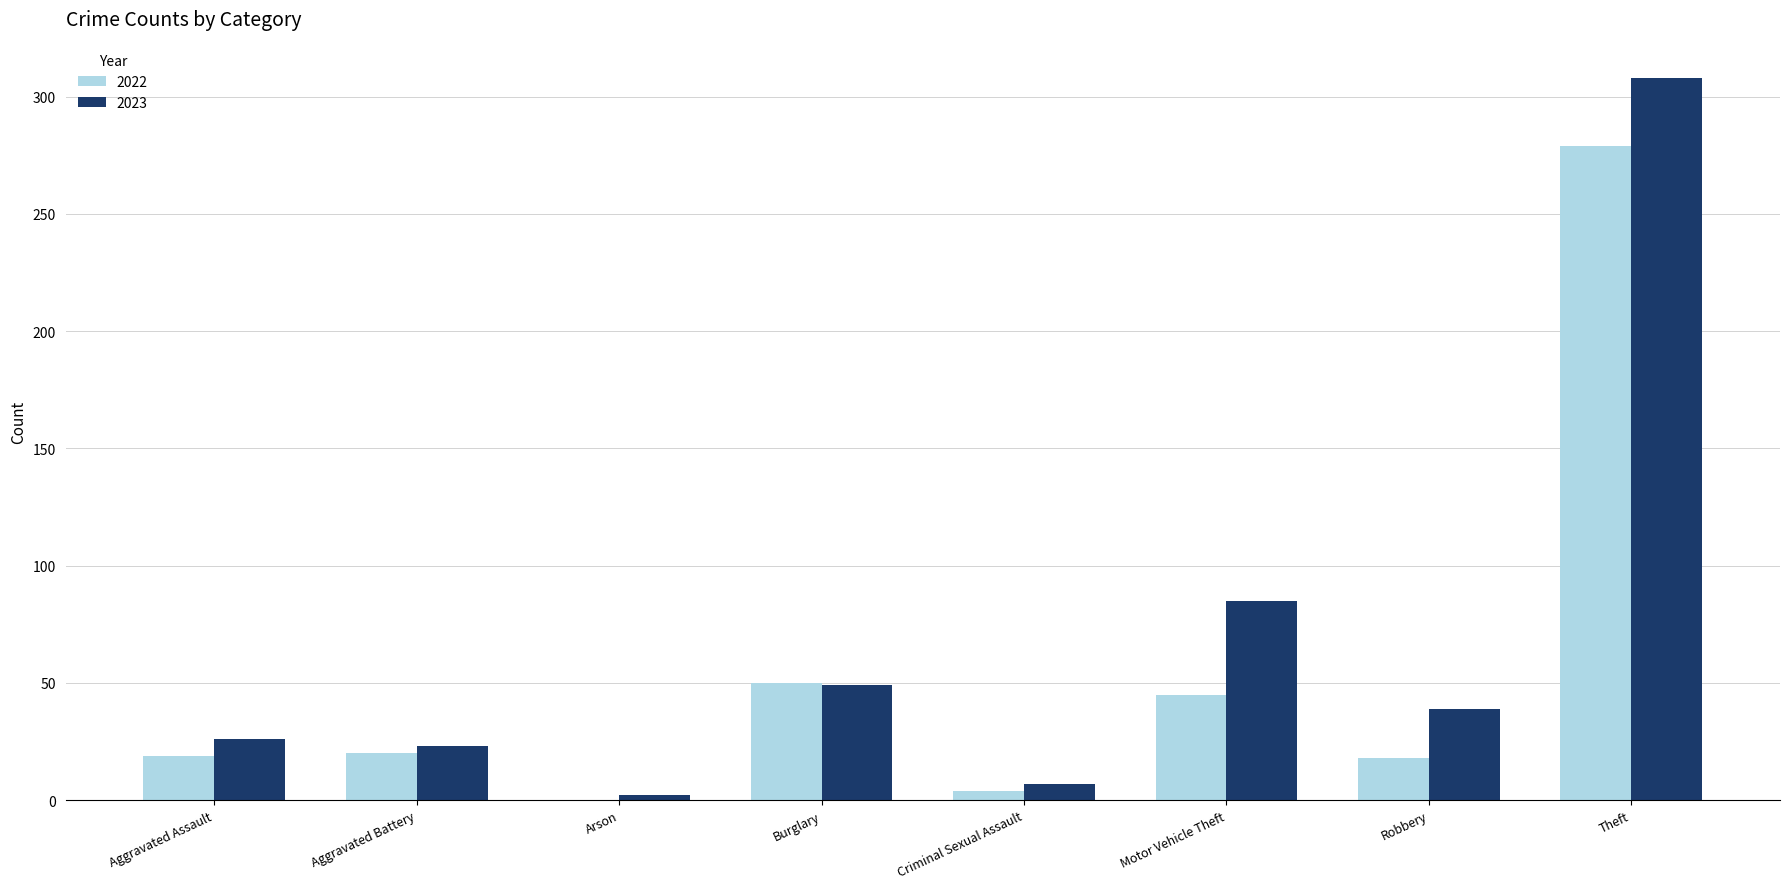

Which series has the largest total across all categories?

2023